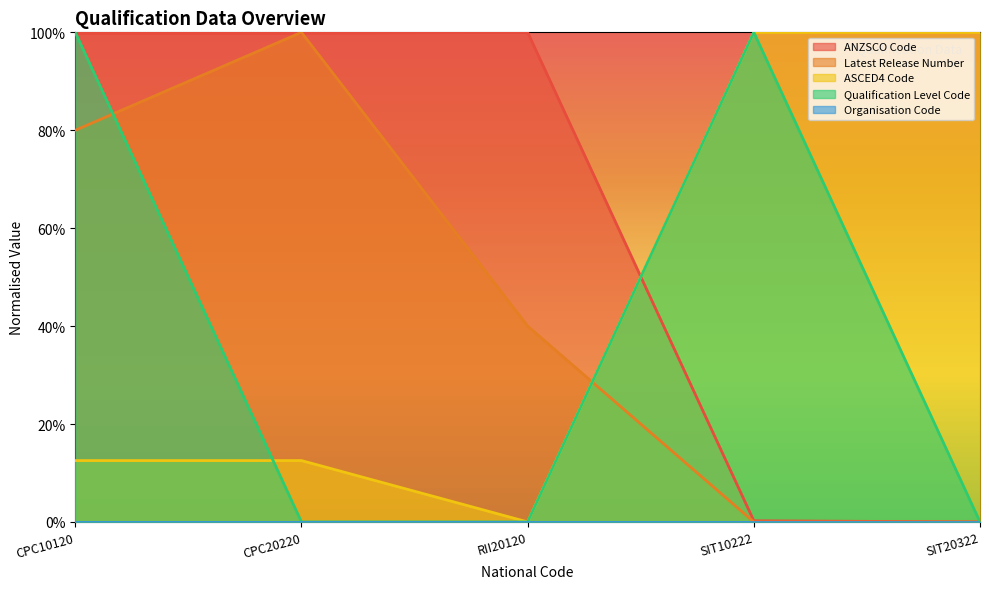

Does the chart display data point markers on the line(s)?

No